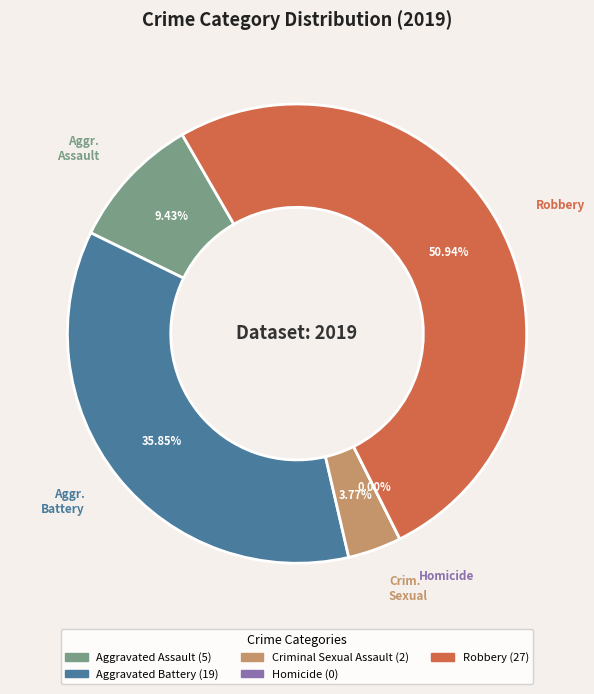

What is the ratio of the value at Criminal Sexual Assault to the value at Aggravated Assault?

0.4